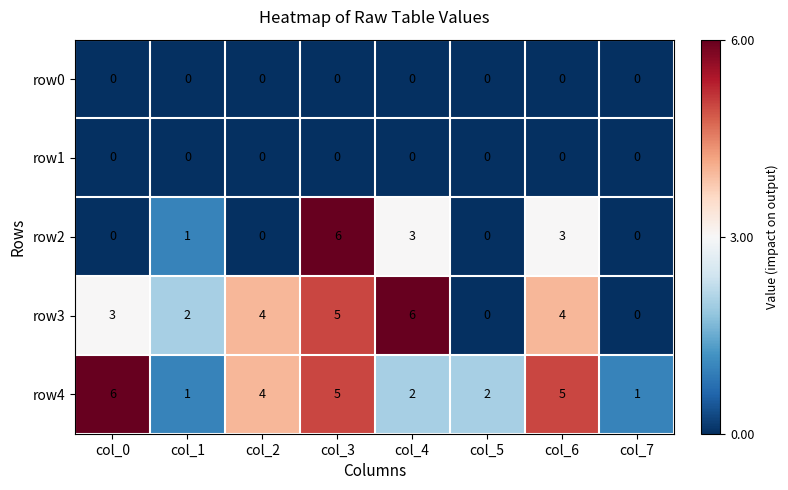

The row2 series shows 0 at col_0. True or false?

True